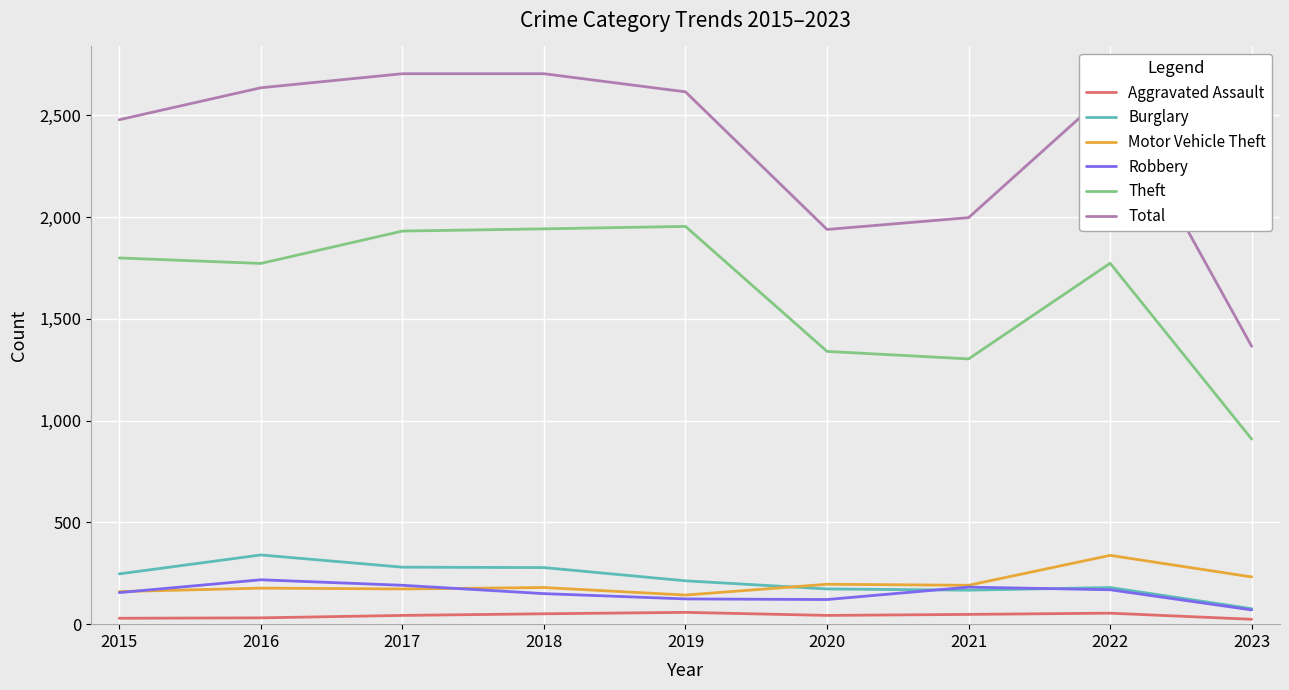

True or false: Robbery has a value of 268 at 2018.

False